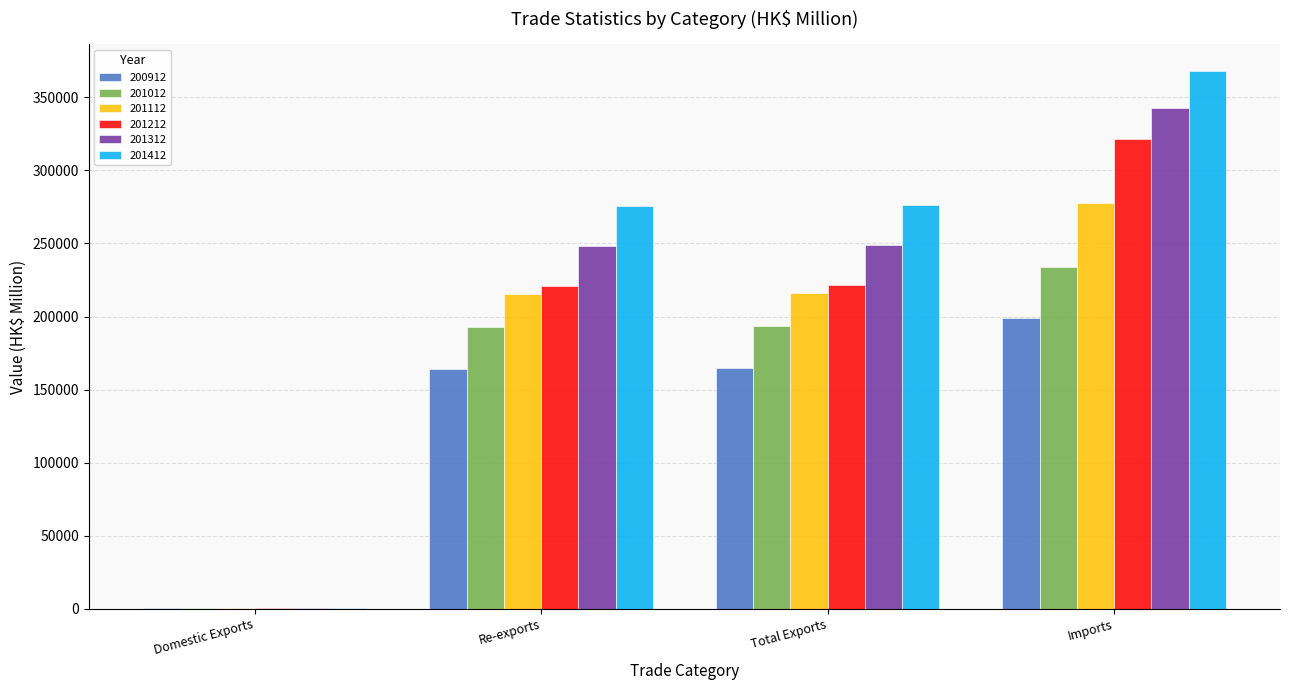

Is the value of 201212 at Re-exports greater than the value of 201312 at Re-exports?

No